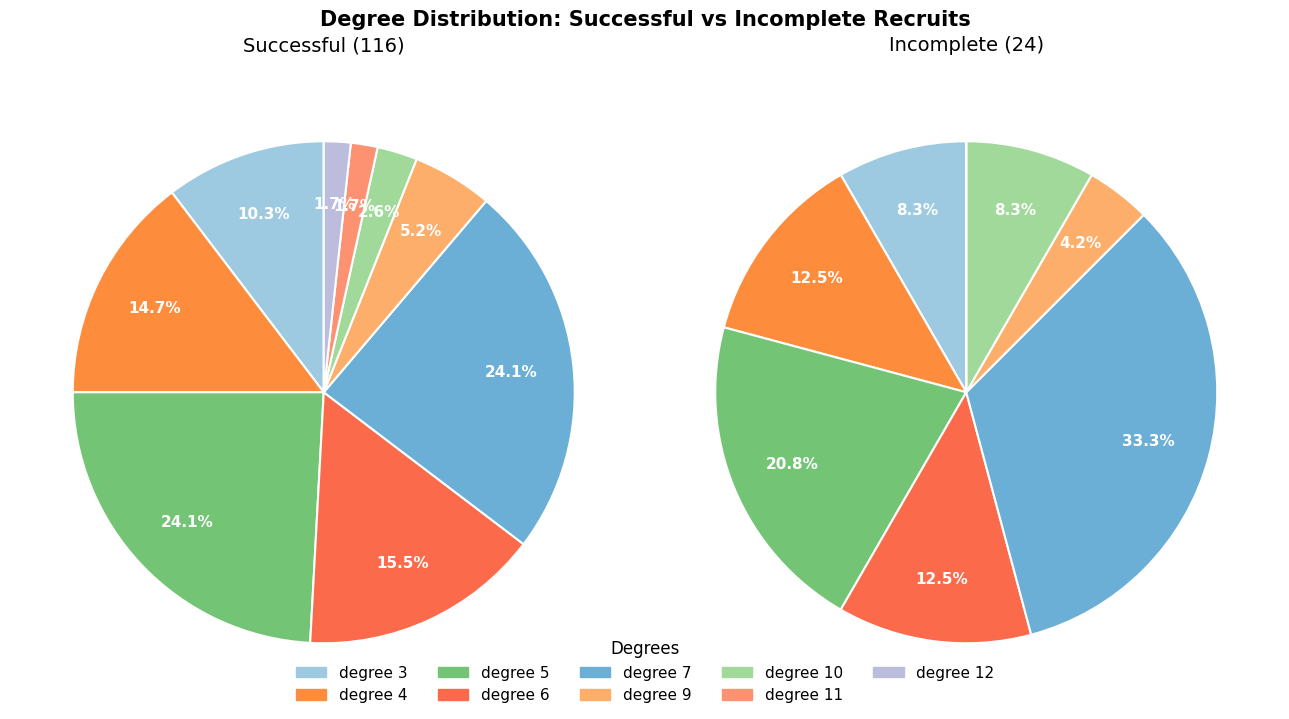

How many segments does this pie chart have?

9